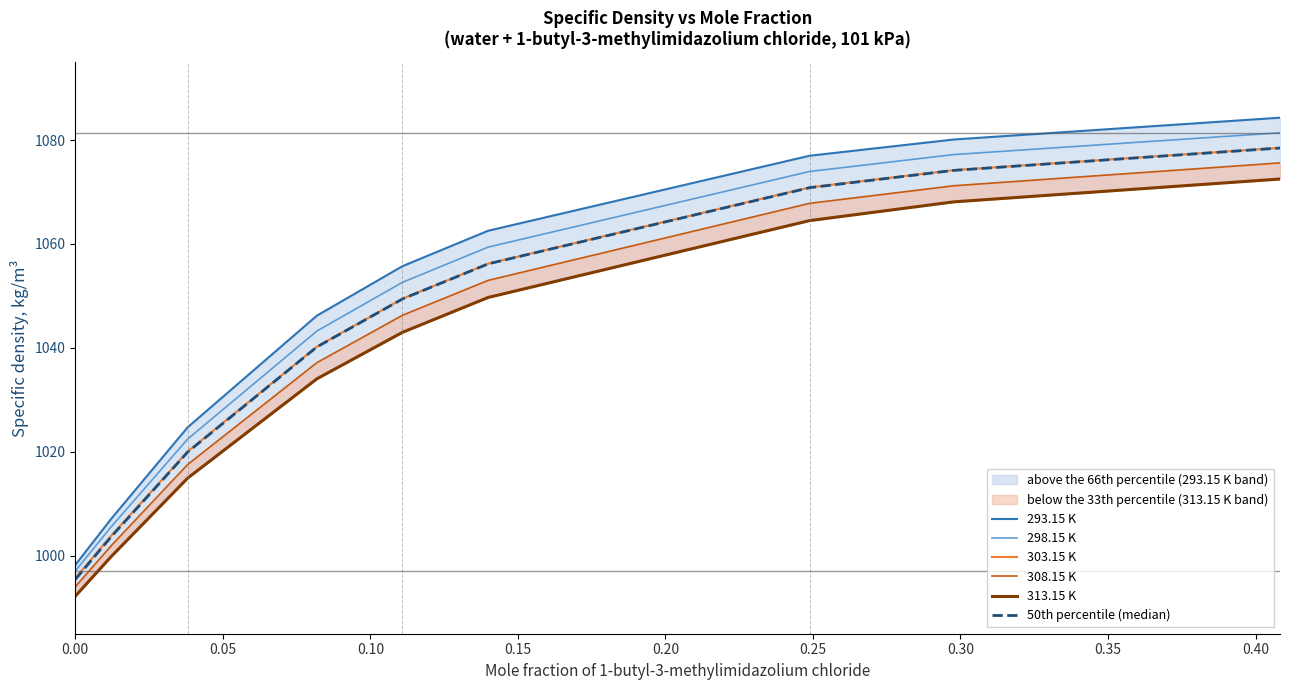

Rank the series by their maximum value, from highest to lowest.

293.15 K, 298.15 K, 303.15 K, 50th percentile (median), 308.15 K, 313.15 K